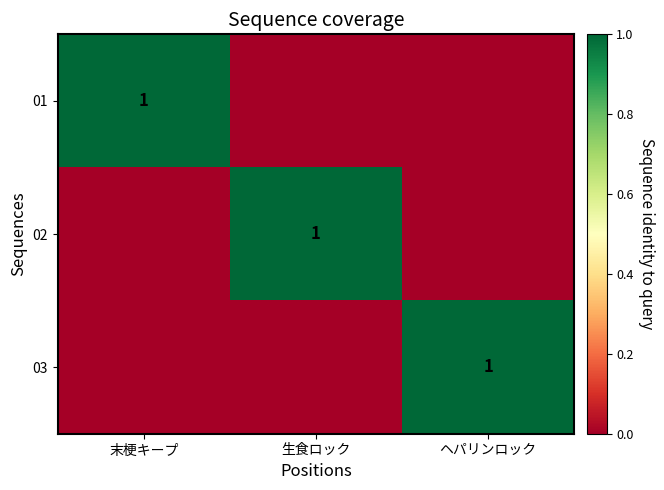

True or false: 02 has a value of 2 at 生食ロック.

False